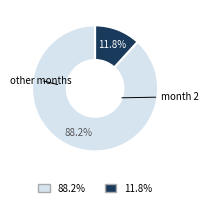

Is there a majority slice in this chart?

Yes